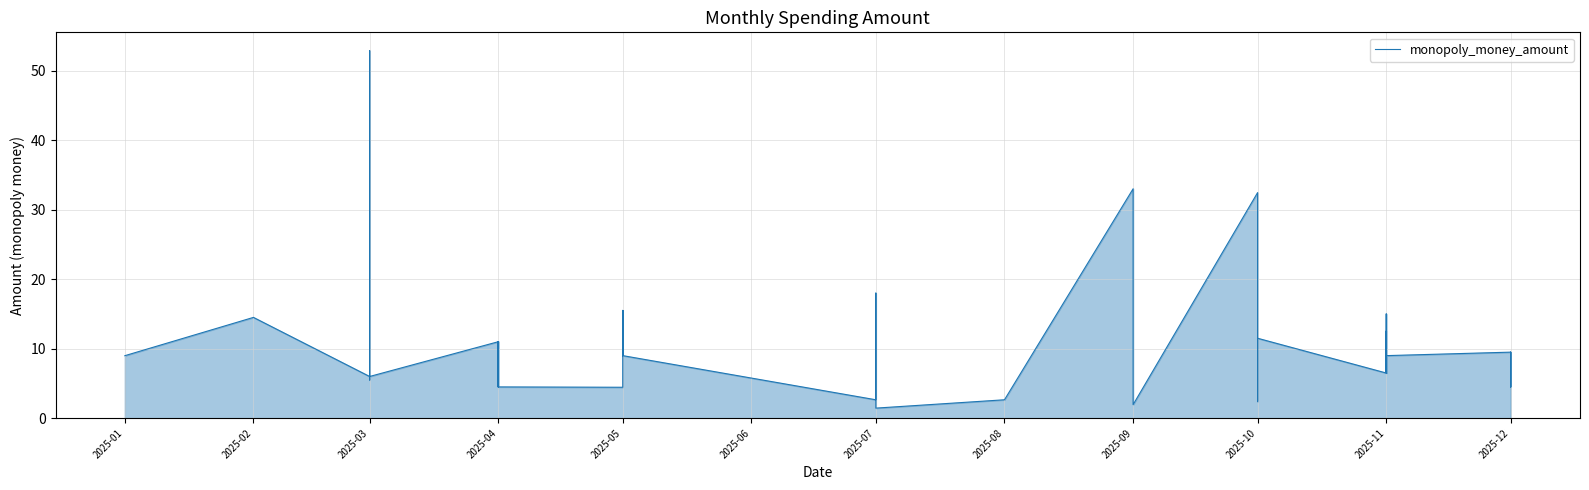

Does the chart display data point markers on the line(s)?

No